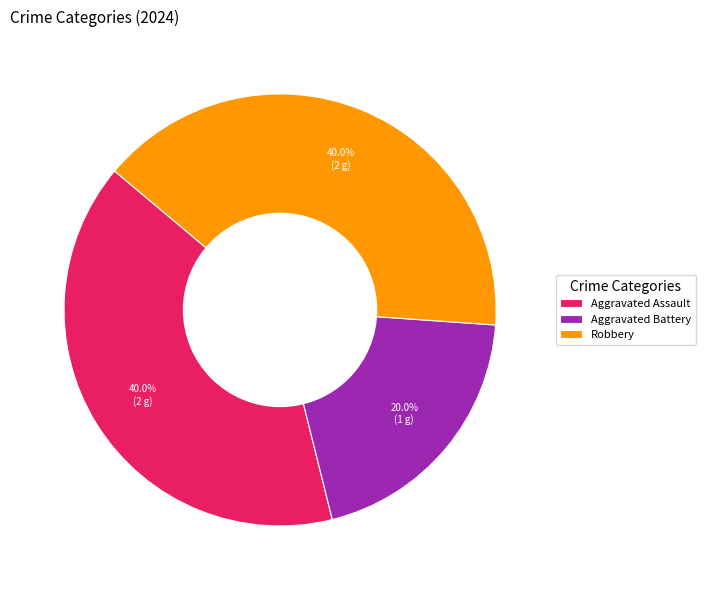

To the nearest percent, what is the difference between the Aggravated Assault and Aggravated Battery slice percentages?

20%